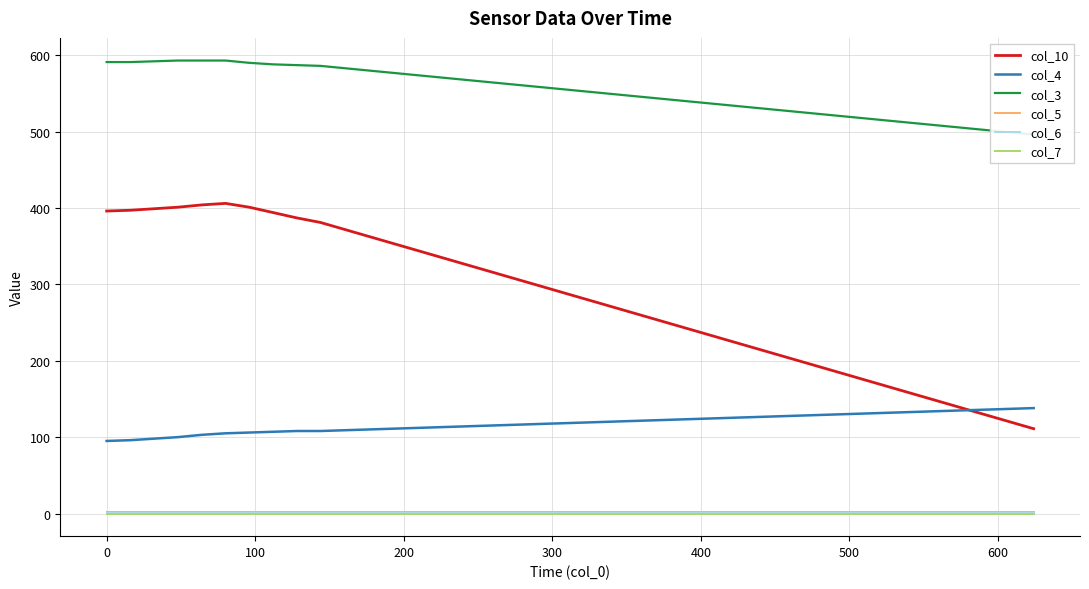

True or false: col_7 and col_3 cross at least once.

False